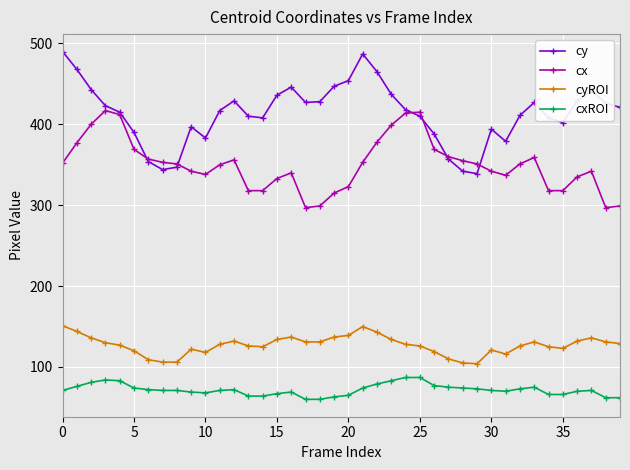

How many lines are shown in the chart?

4